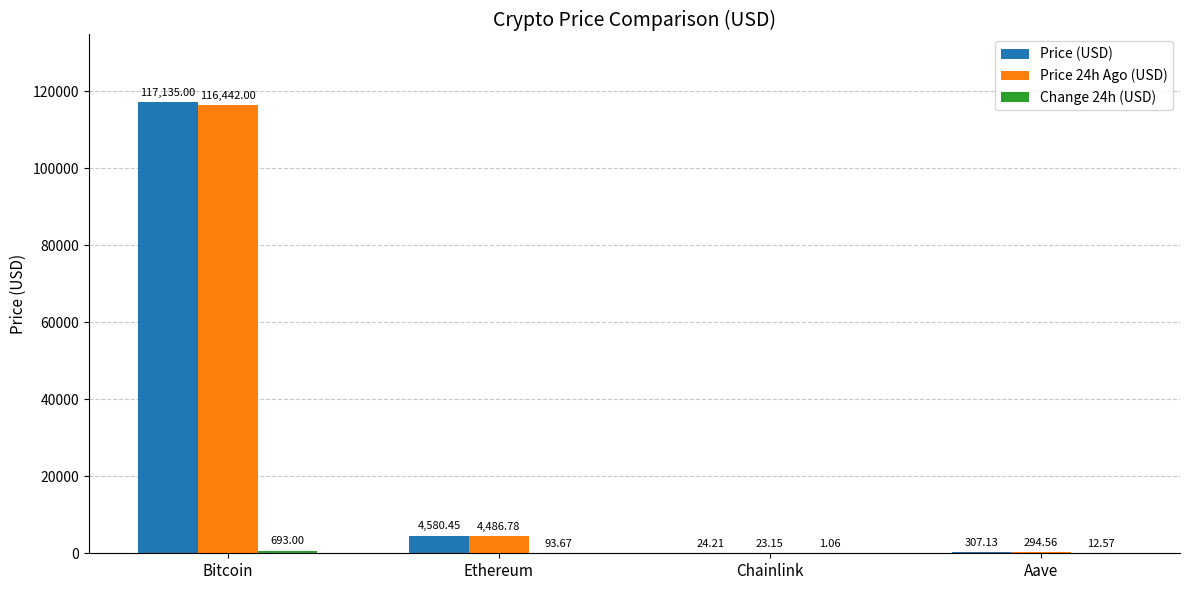

Is the value of Price (USD) at Bitcoin greater than the value of Price 24h Ago (USD) at Bitcoin?

Yes